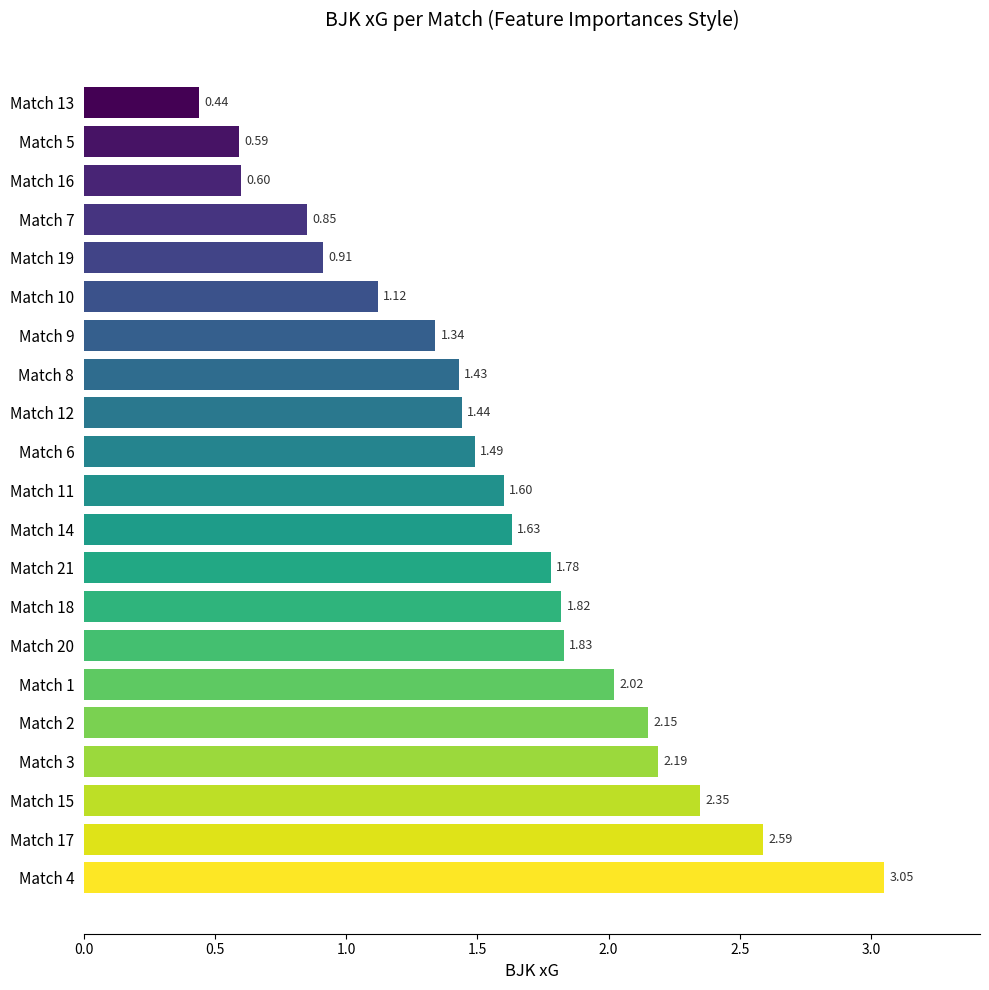

Are the bars horizontal?

Yes